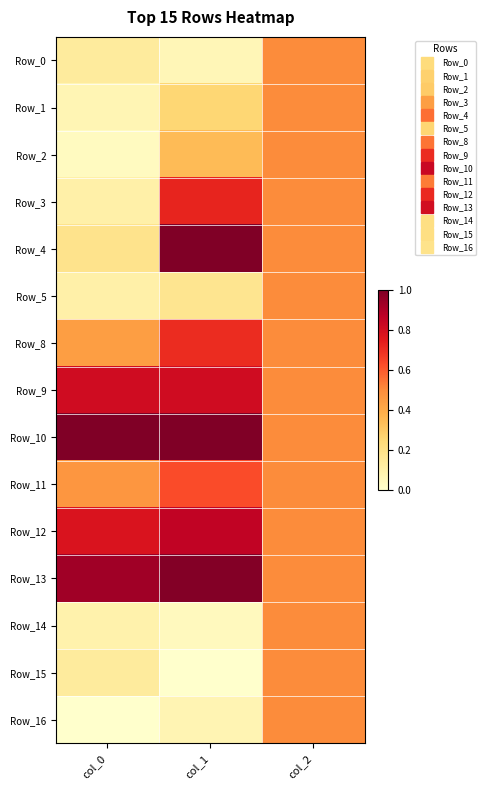

At how many categories does at least one series exceed 0?

3